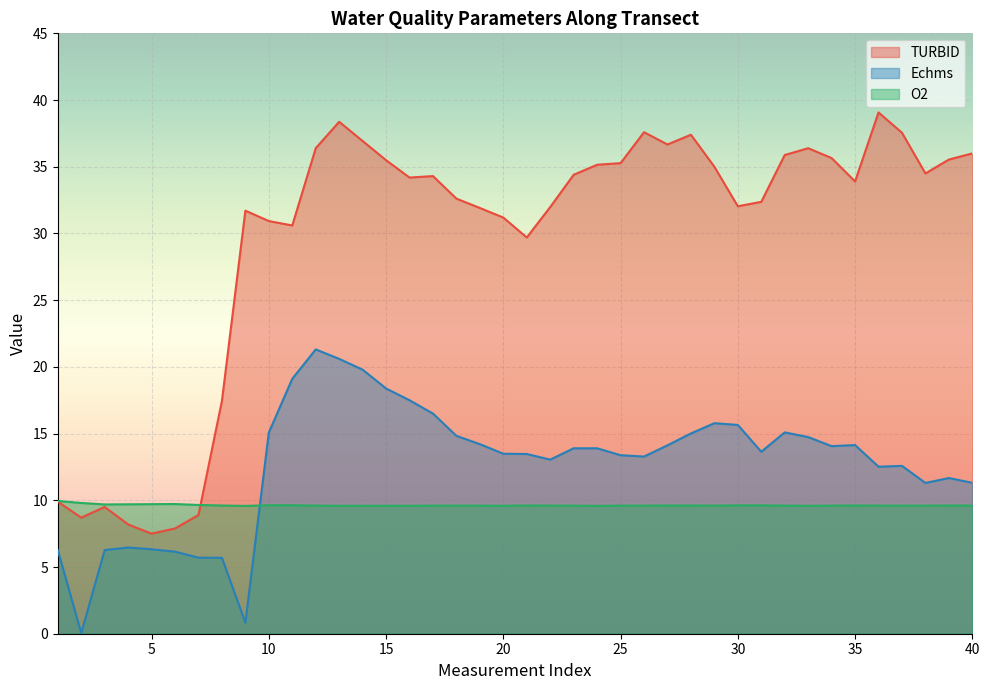

What is the value of the TURBID point at the 8th from the left?

17.4